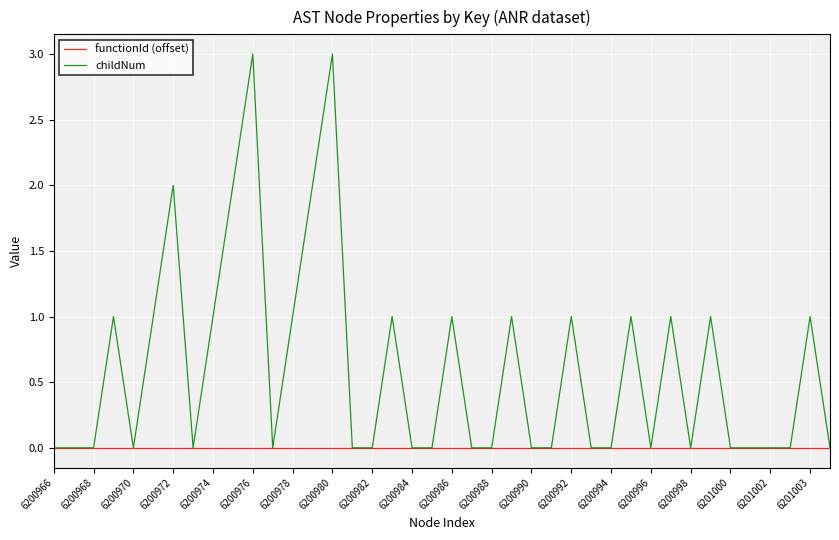

Which series has the widest spread of values?

childNum